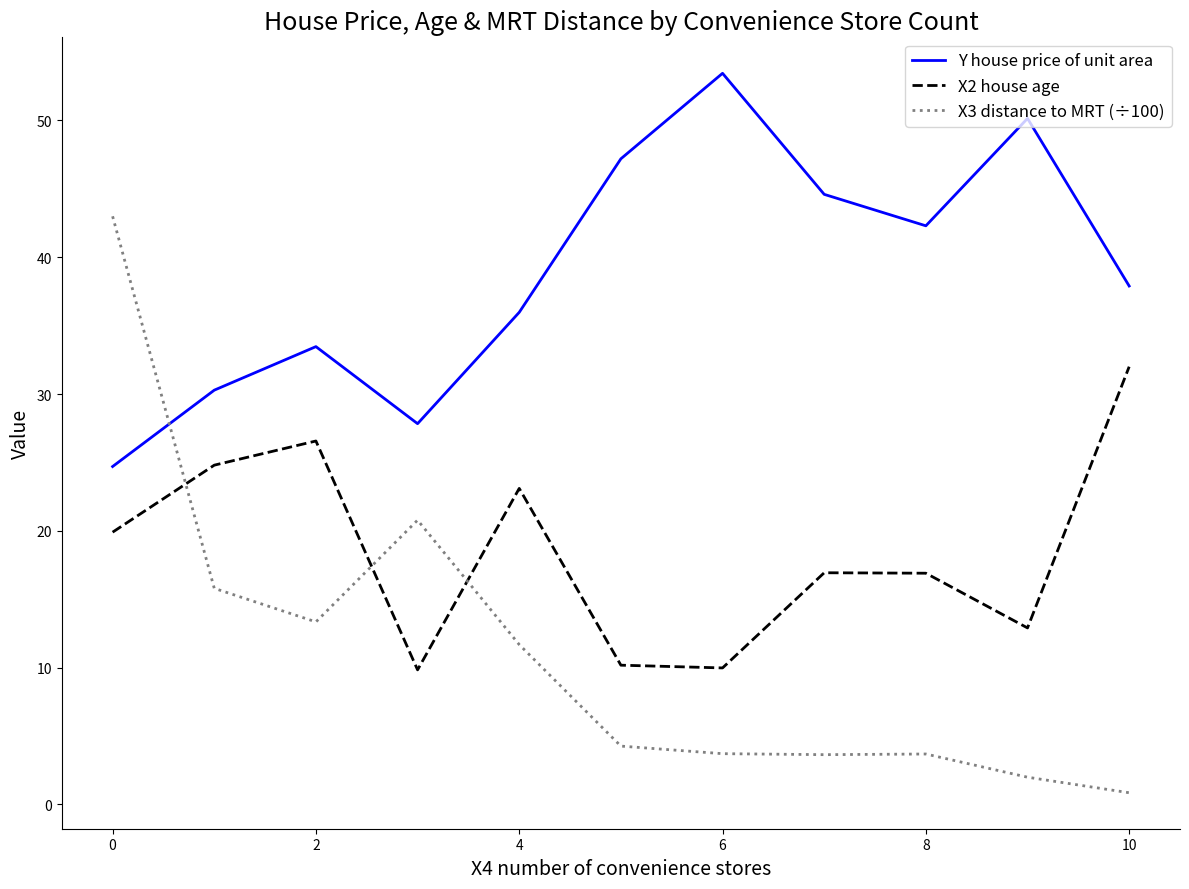

True or false: Y house price of unit area and X2 house age intersect in this chart.

False